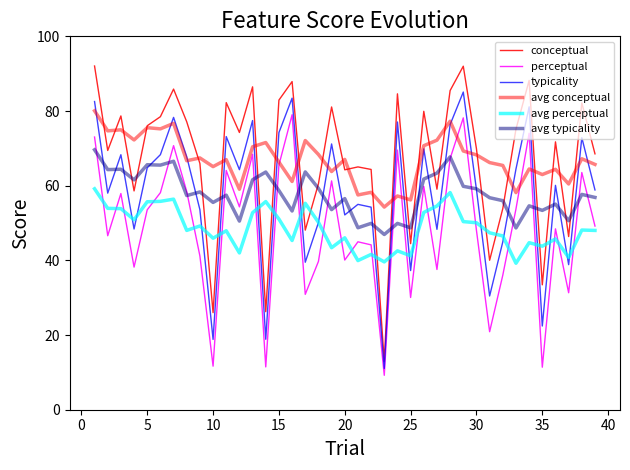

Which series ends up on top after the final intersection of avg conceptual and perceptual?

avg conceptual